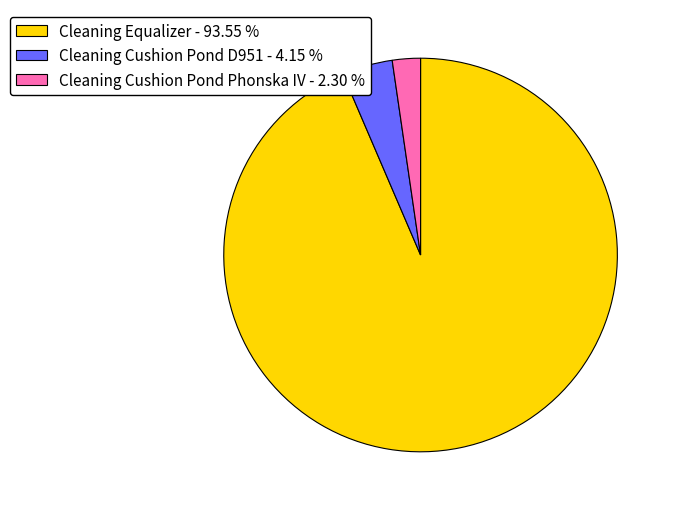

What is the largest slice in the pie chart?

Cleaning Equalizer